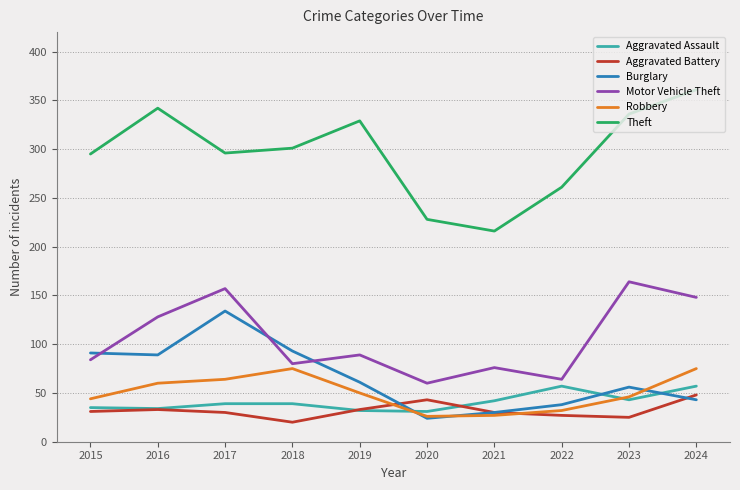

What is the difference between the Theft values at 2017 and 2016?

46